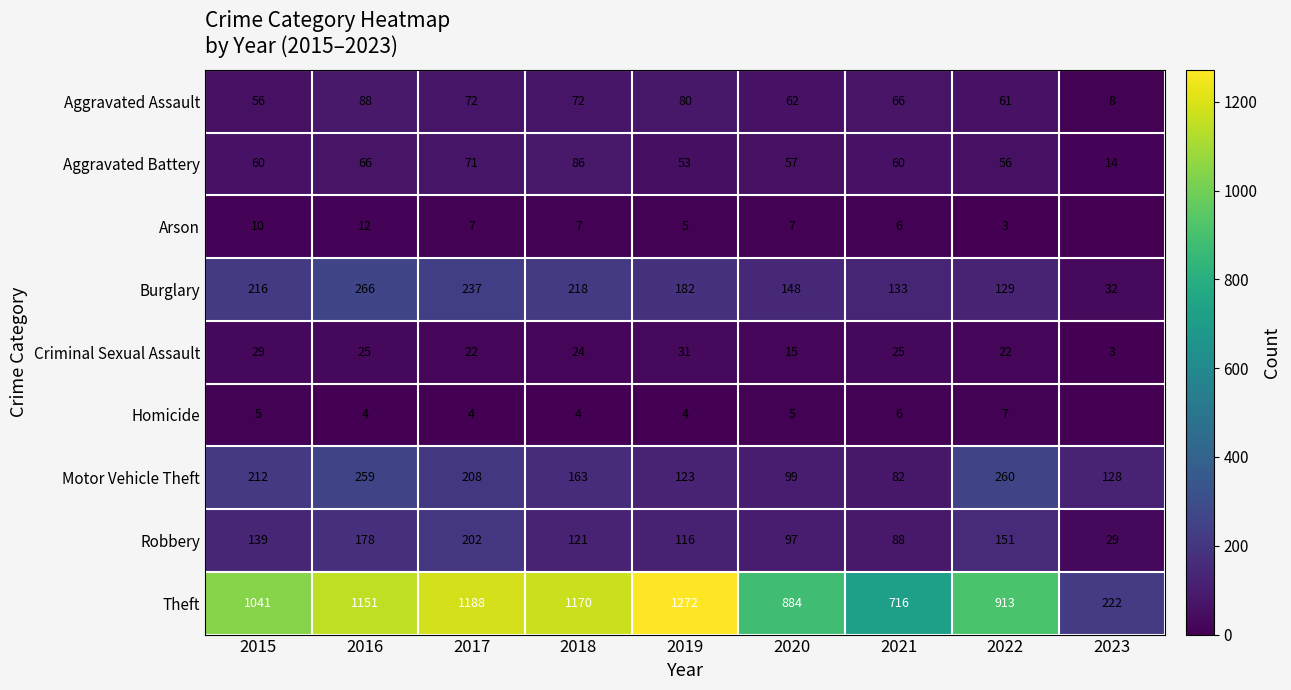

What is the total value across all series at 2022?

1602